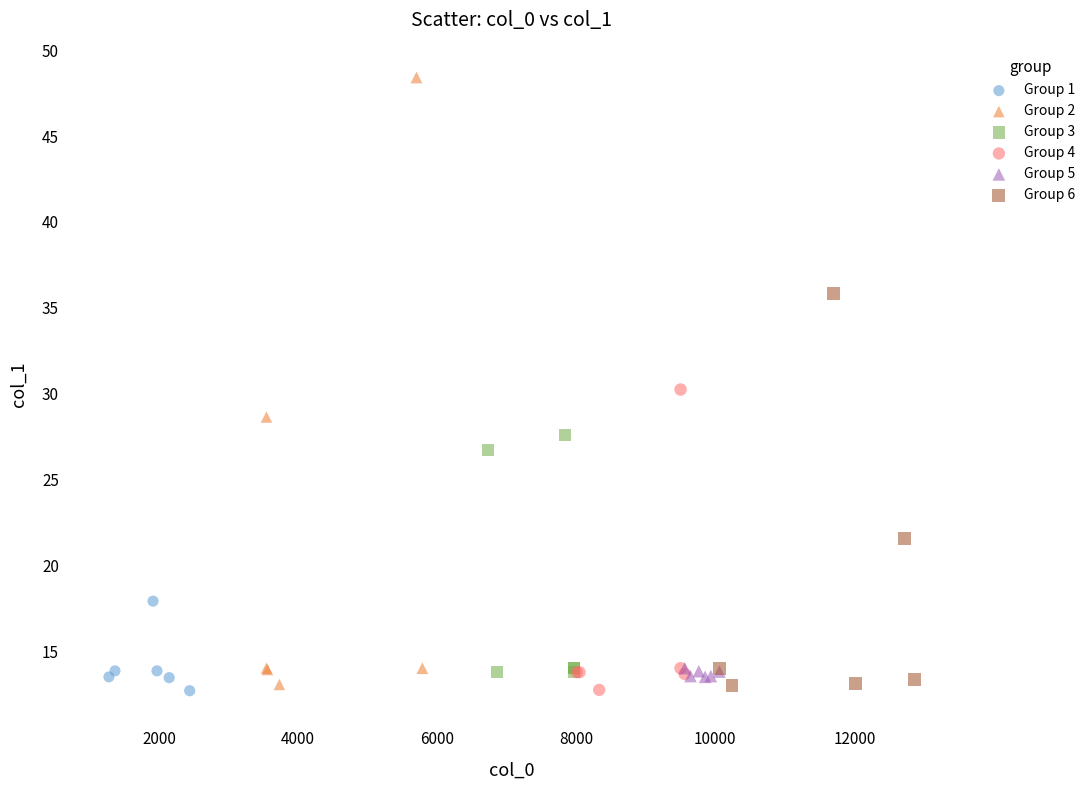

What are all the series names shown in the legend?

Group 1, Group 2, Group 3, Group 4, Group 5, Group 6